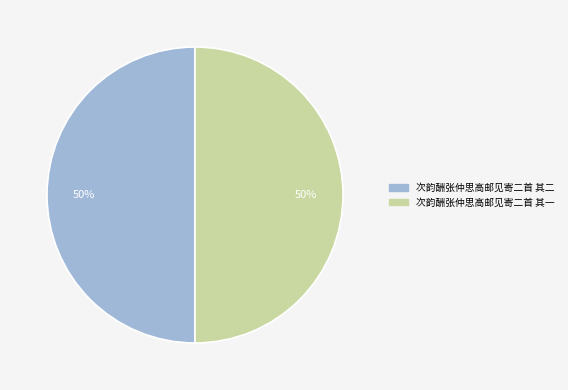

True or false: 次韵酬张仲思高邮见寄二首 其一 accounts for 63% of the total.

False